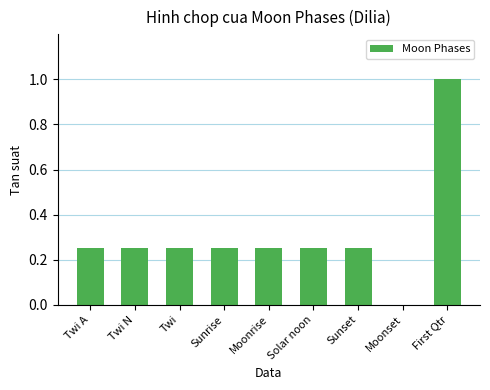

Between First Qtr and Solar noon, which is larger?

First Qtr